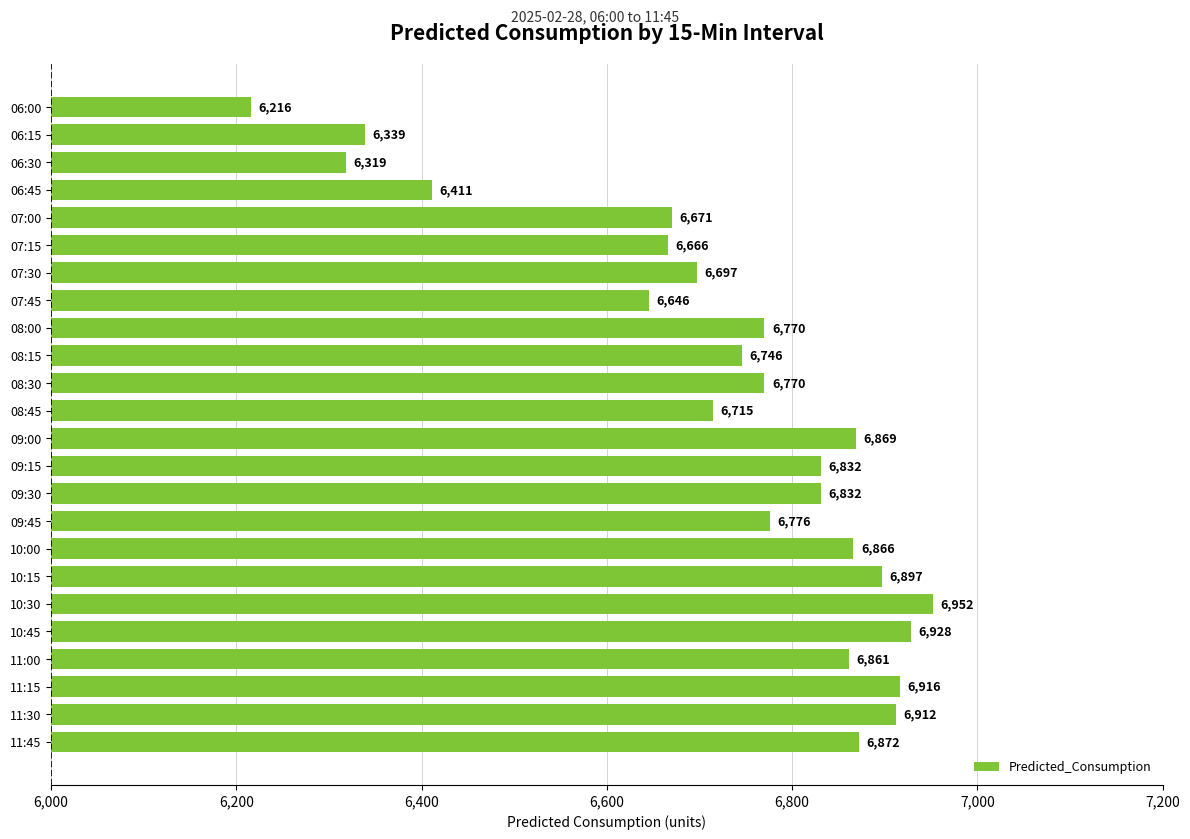

What is the difference between the maximum and minimum values?

736.5